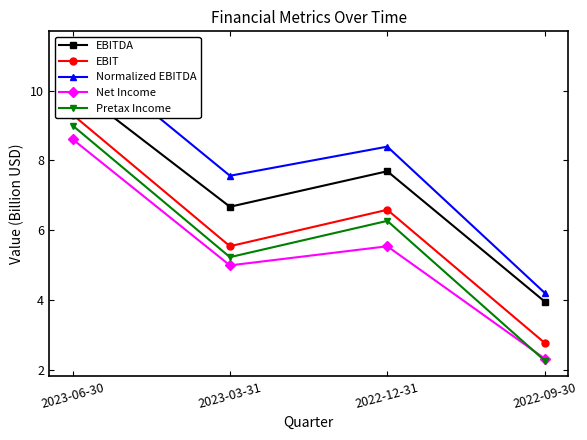

The value of Normalized EBITDA at 2022-09-30 is 0.9. True or false?

False